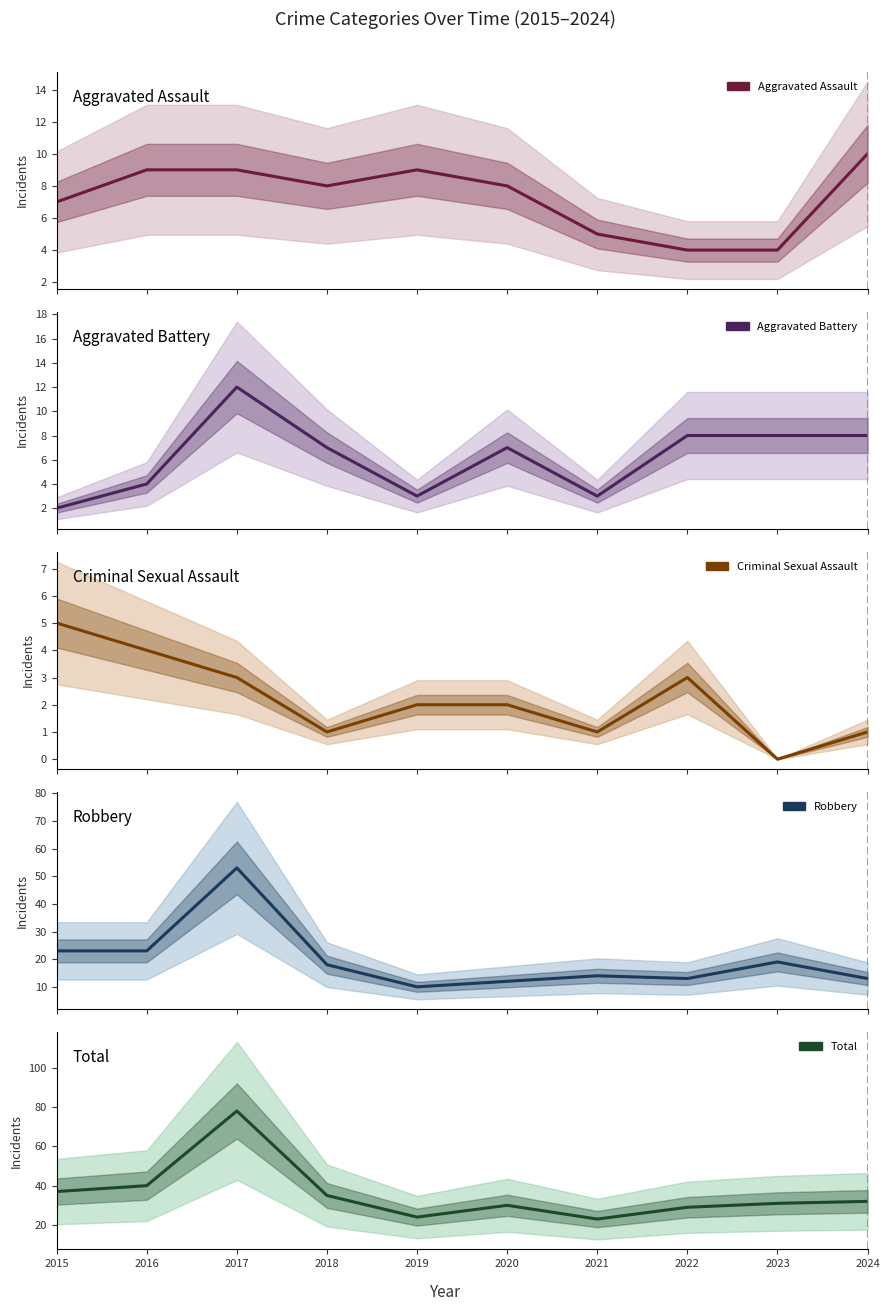

True or false: Aggravated Assault and Aggravated Battery cross at least once.

True